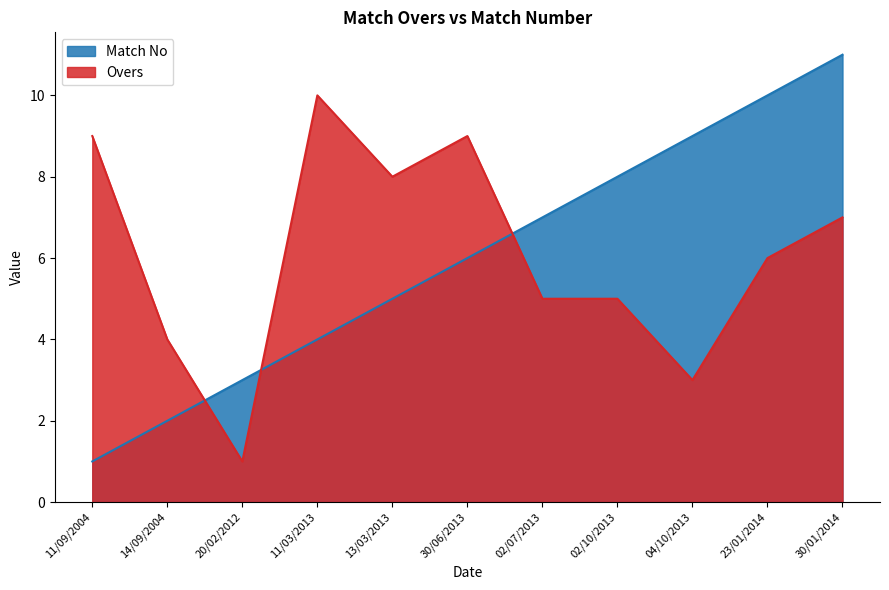

List the series in order of their overall mean, highest first.

Overs, Match No